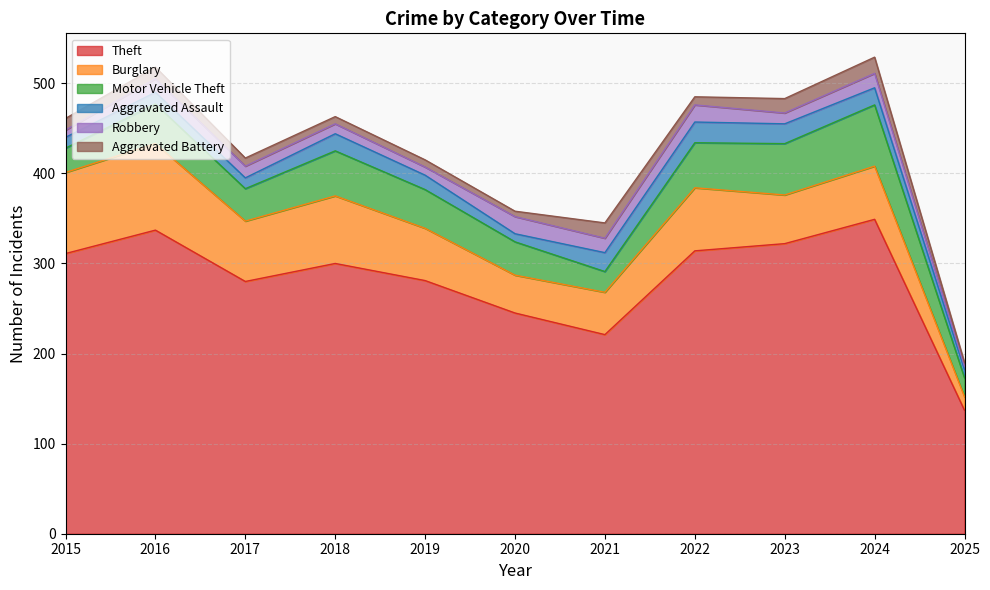

What is the smallest value displayed?

4